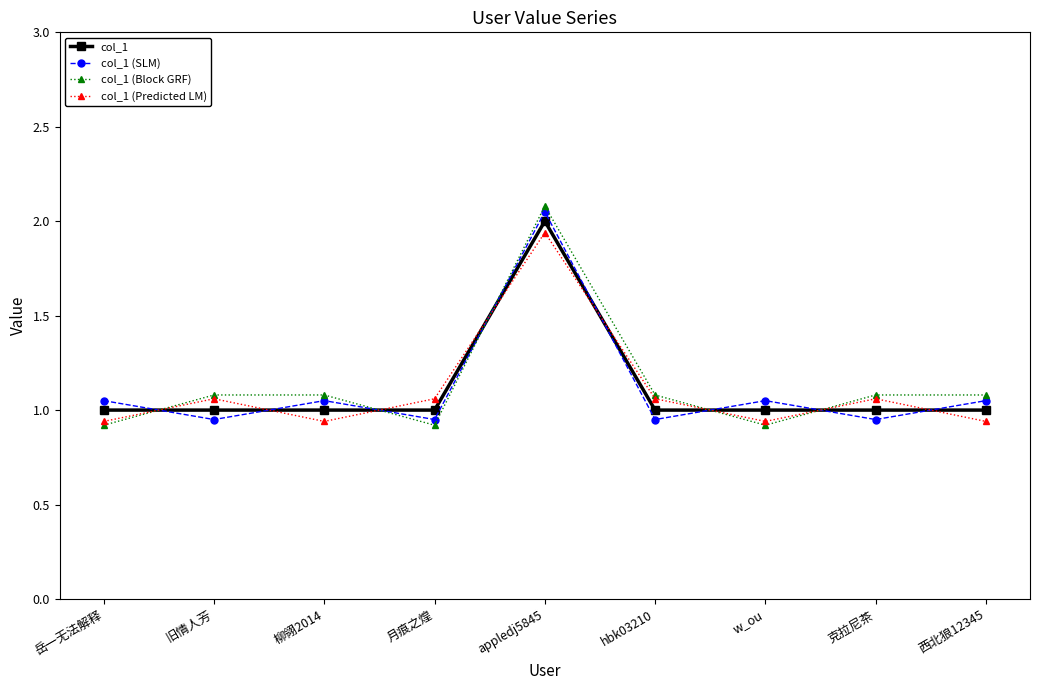

At how many categories does at least one series exceed 1?

9